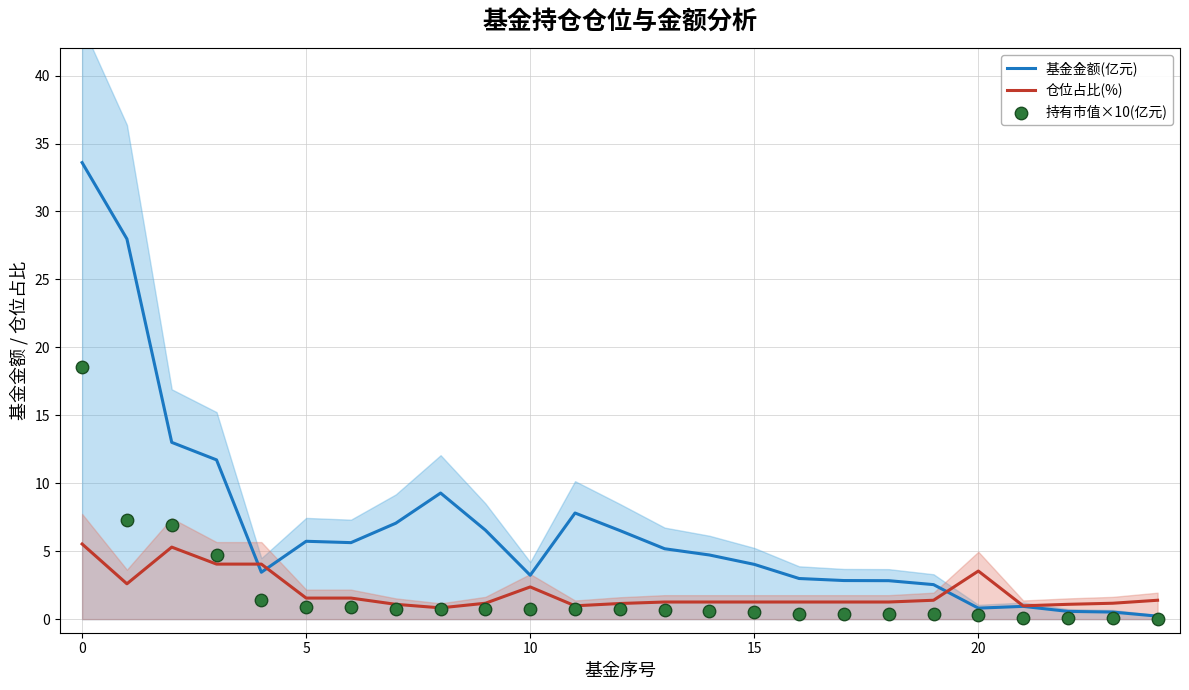

Which series has the largest total across all categories?

基金金额(亿元)